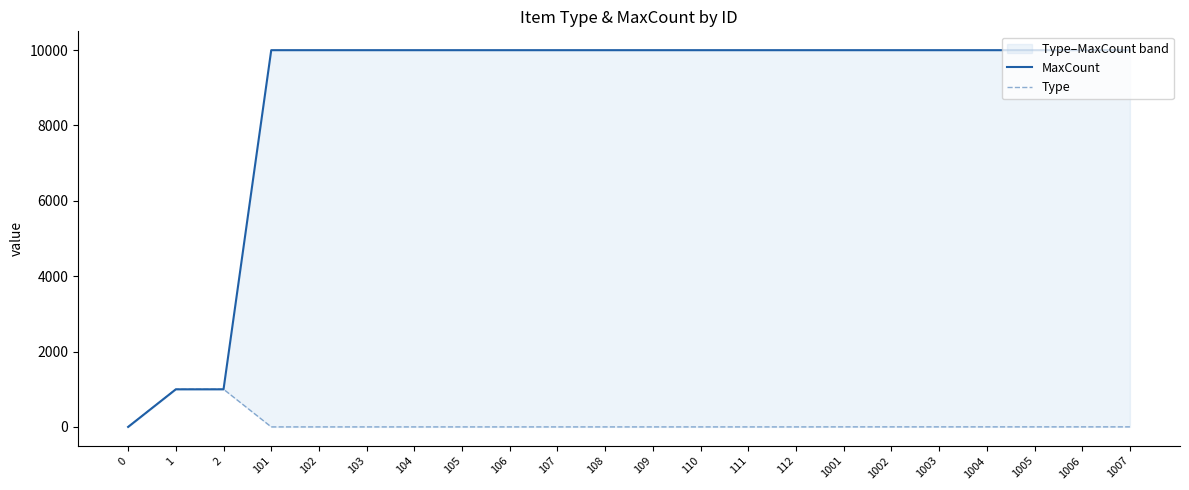

Which series has the largest total across all categories?

MaxCount